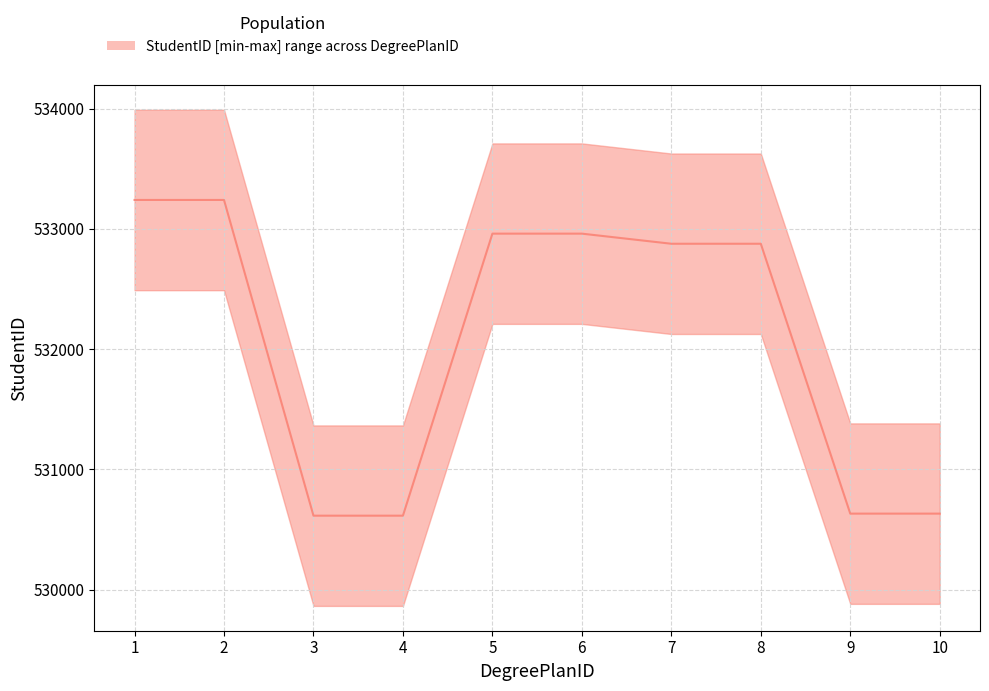

True or false: there are more than 1 points higher than both neighbors.

False